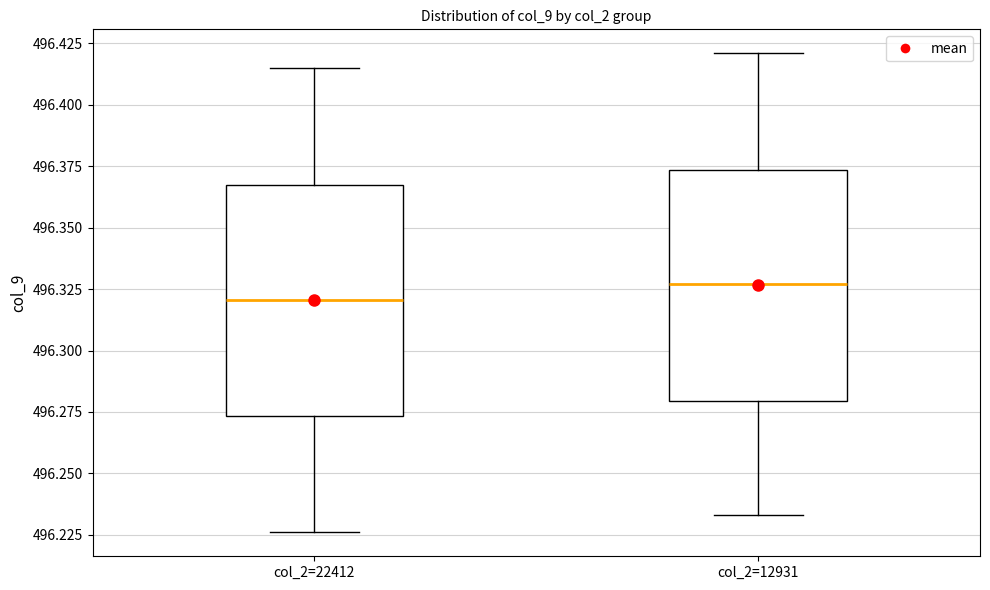

Where does the lower whisker of the box for col_2=22412 end on the y-axis? The values are not printed on the chart, so give them approximately, as read against the axis.

496.225